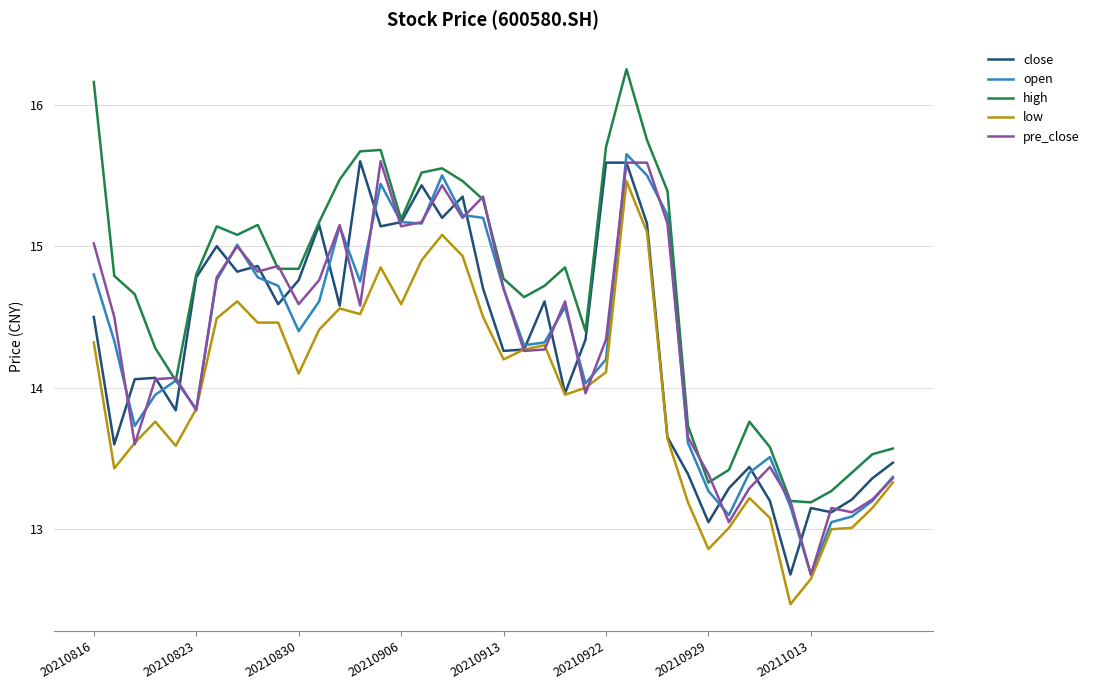

Does the chart have visible grid lines?

Yes